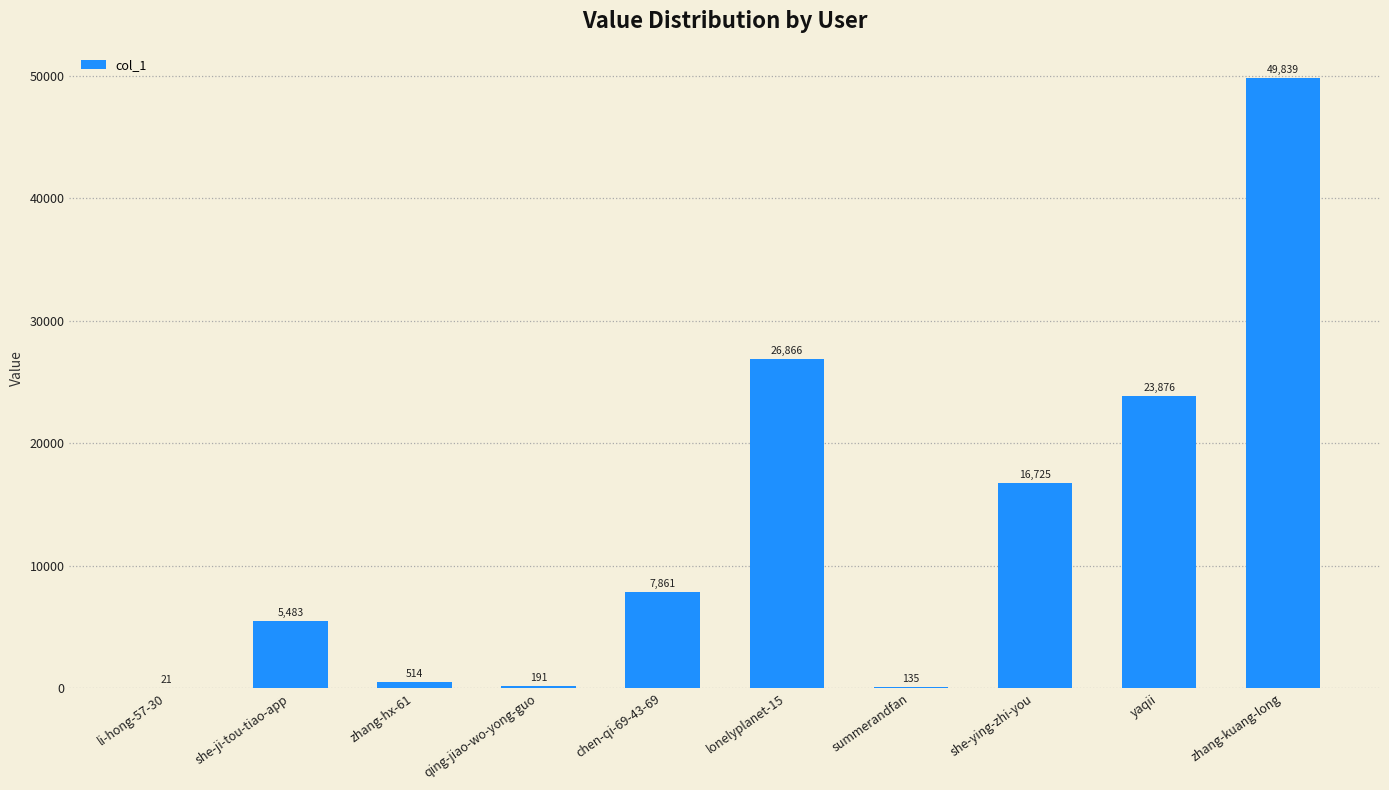

At which category does the chart reach its peak across all series?

zhang-kuang-long